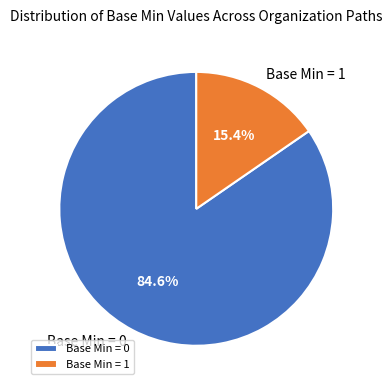

Is Base Min = 0 the majority of the pie?

Yes